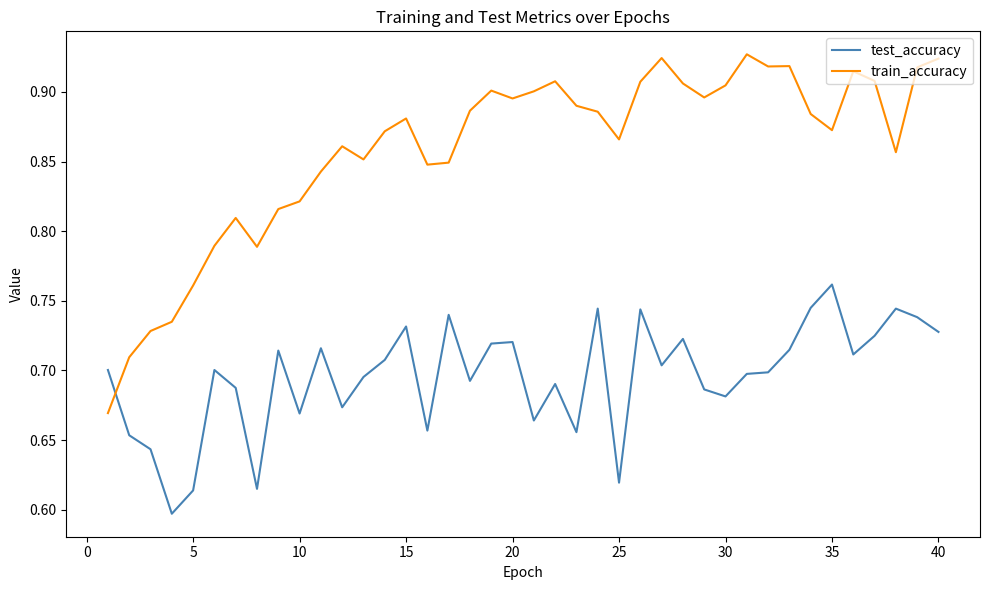

In train_accuracy, how many points are higher than both neighbors (excluding endpoints)?

9